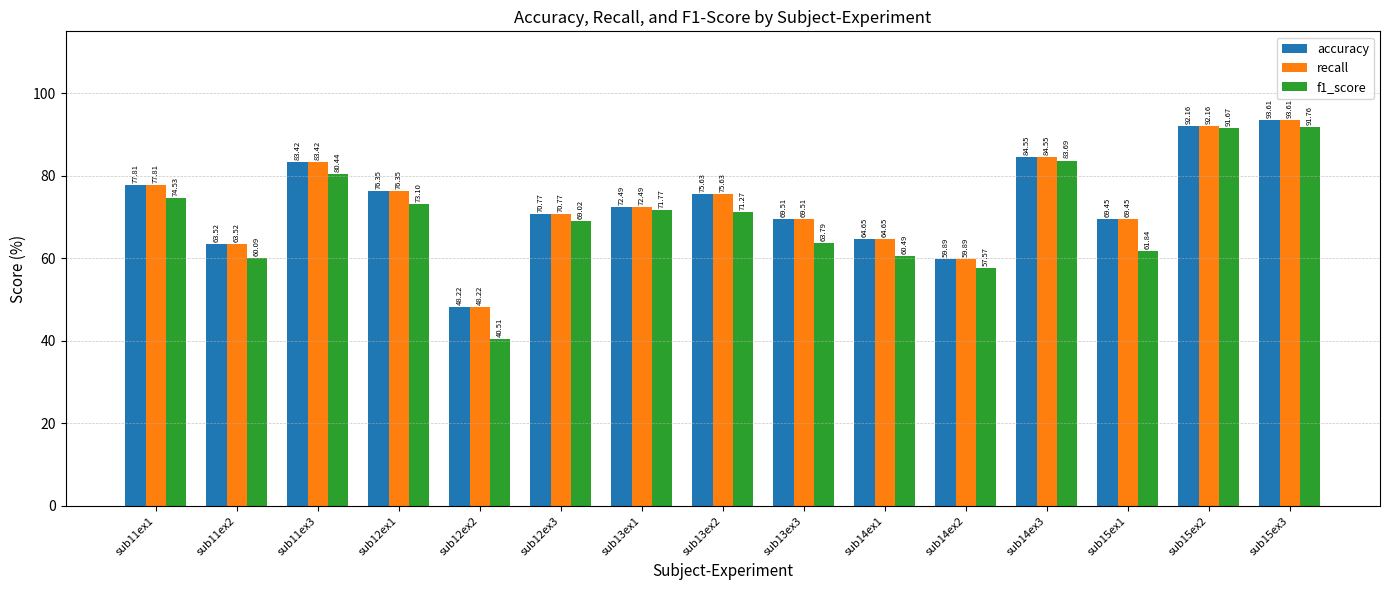

The recall series shows 108.5 at sub11ex2. True or false?

False